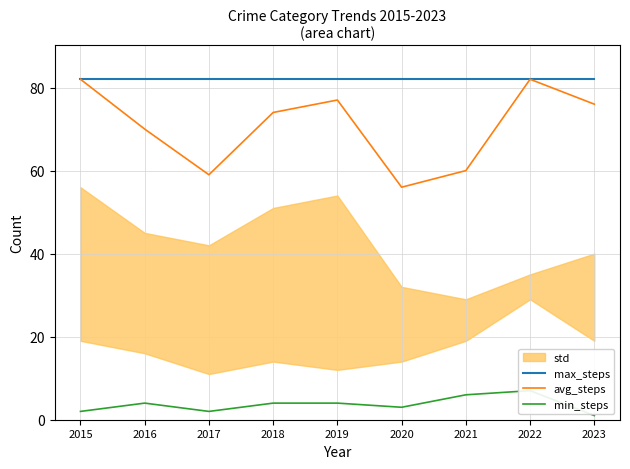

True or false: avg_steps has a value of 82 at 2015.

True